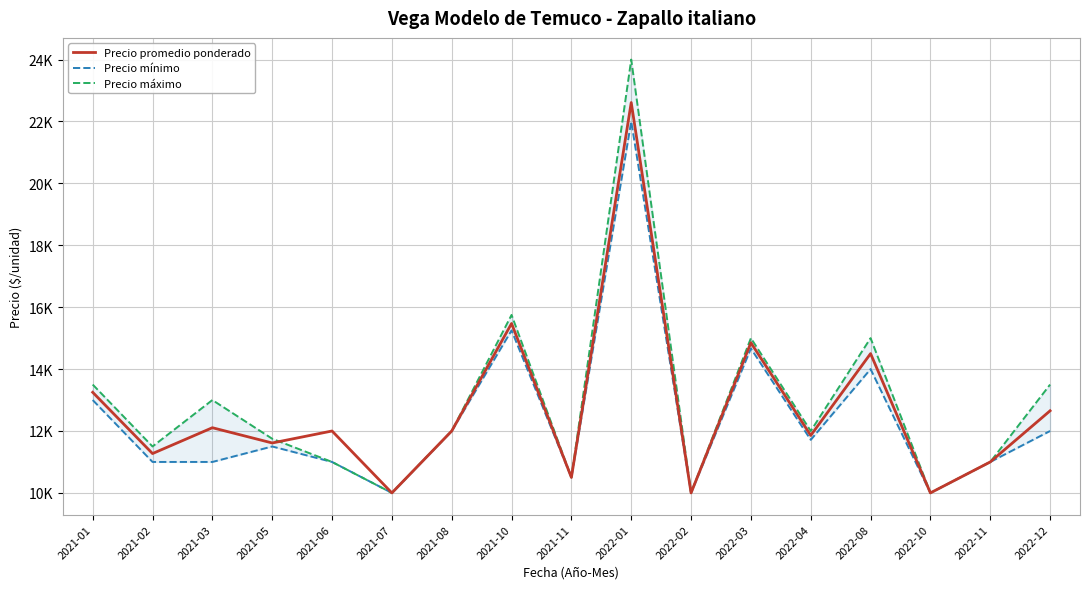

The Precio promedio ponderado series shows 24179 at 2022-08. True or false?

False